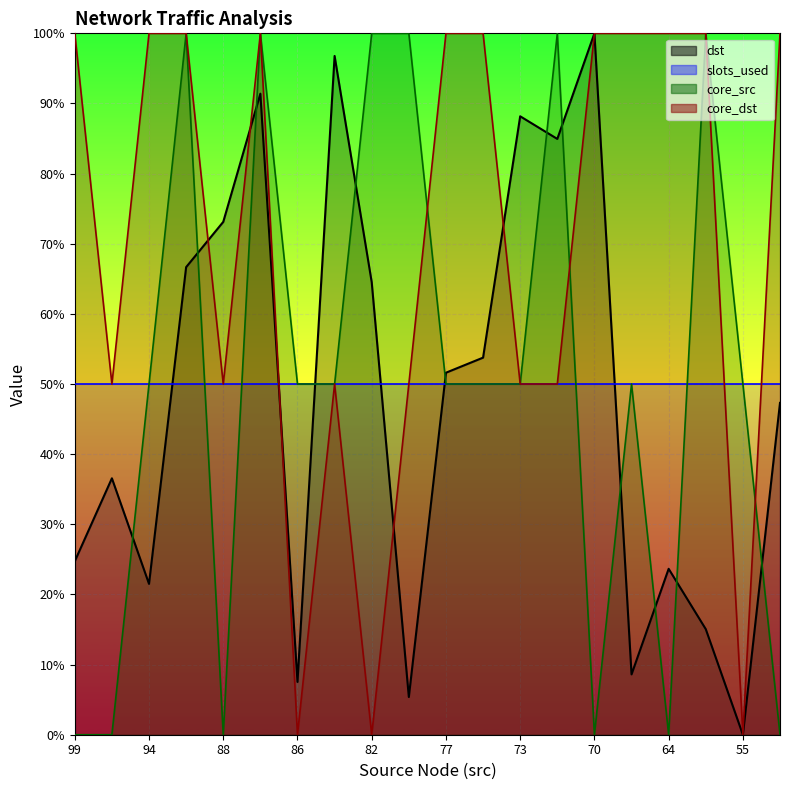

What is the maximum value shown in the chart?

100.0